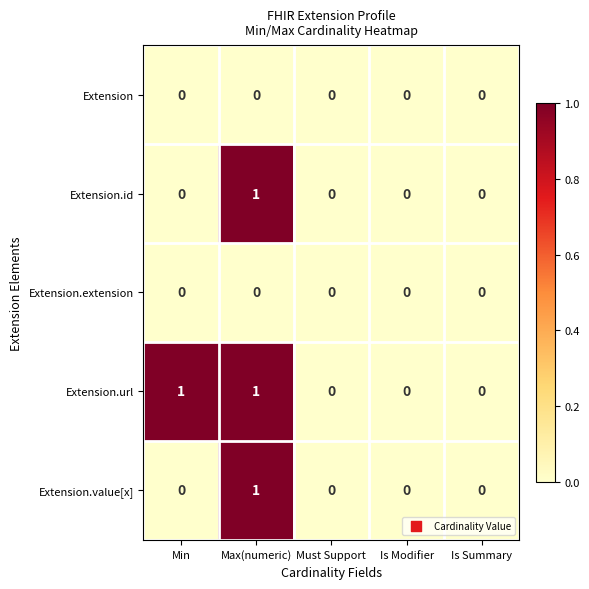

Reading left to right, what are all the values shown in this chart?

Extension: 0	0	0	0	0
Extension.id: 0	1	0	0	0
Extension.extension: 0	0	0	0	0
Extension.url: 1	1	0	0	0
Extension.value[x]: 0	1	0	0	0